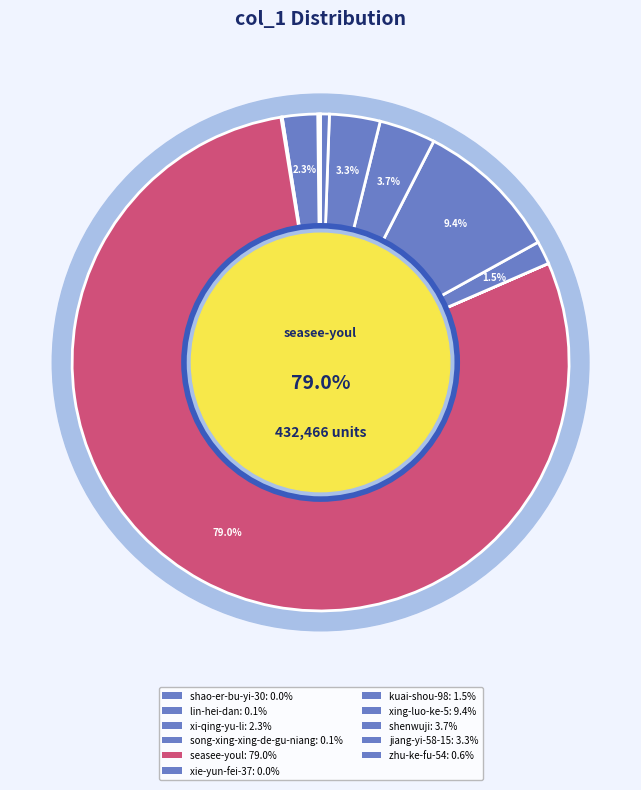

What is the smallest slice in the pie chart?

xie-yun-fei-37